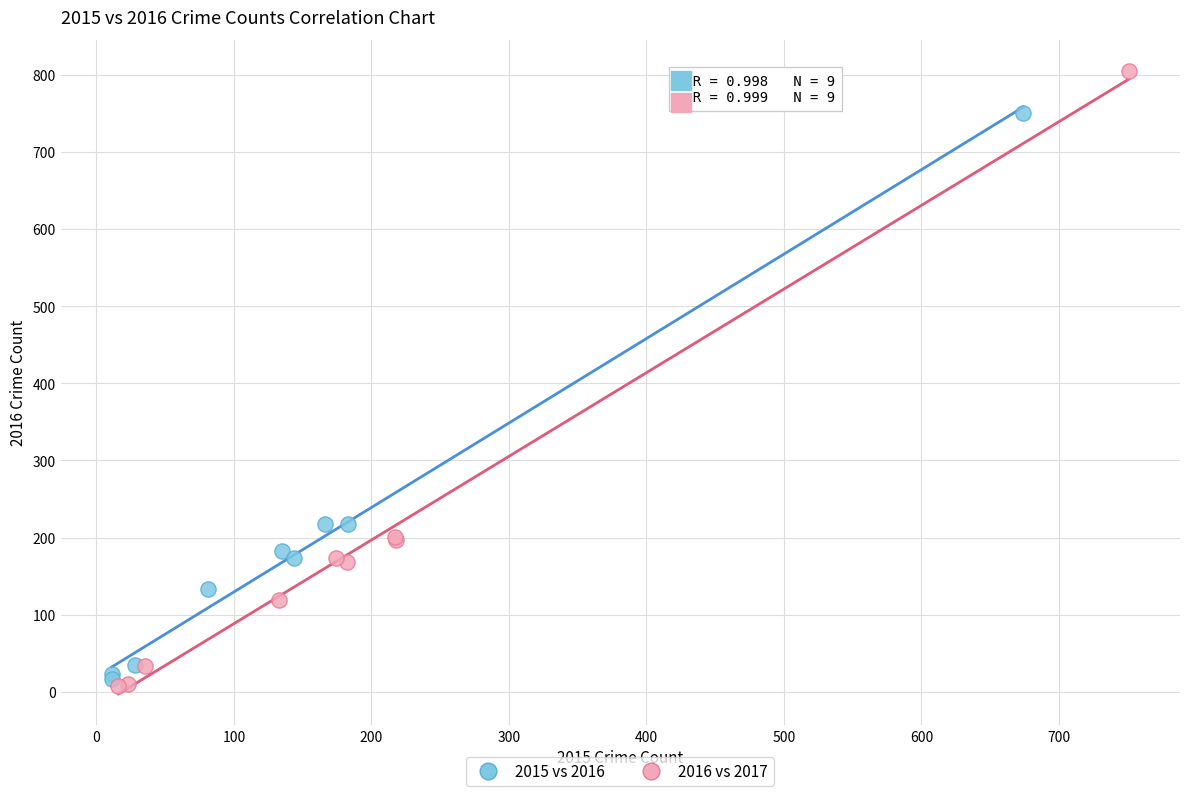

Which series has the largest Y range (max minus min)?

2016 vs 2017